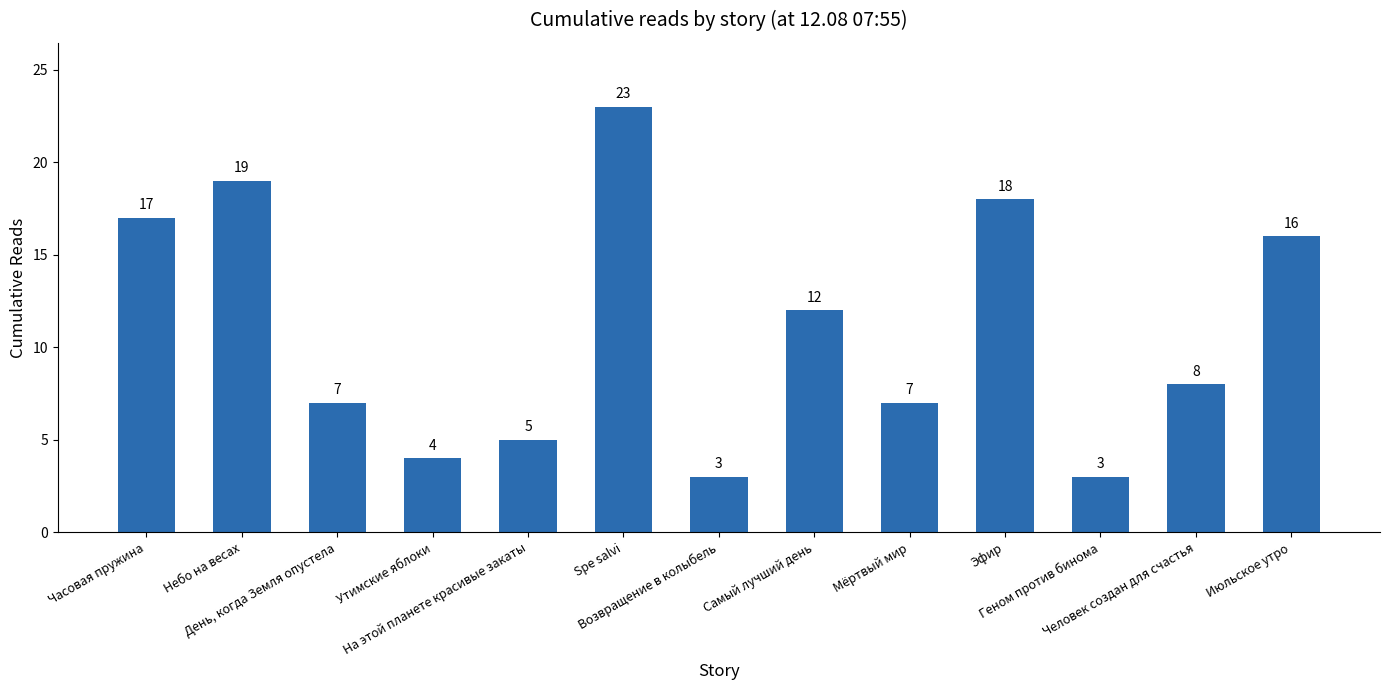

Is it true that the value at Возвращение в колыбель is 5?

False